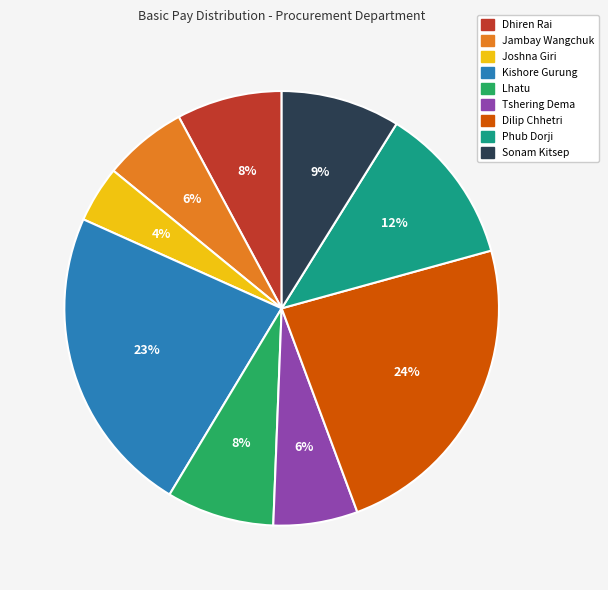

Does any single category account for the majority?

No